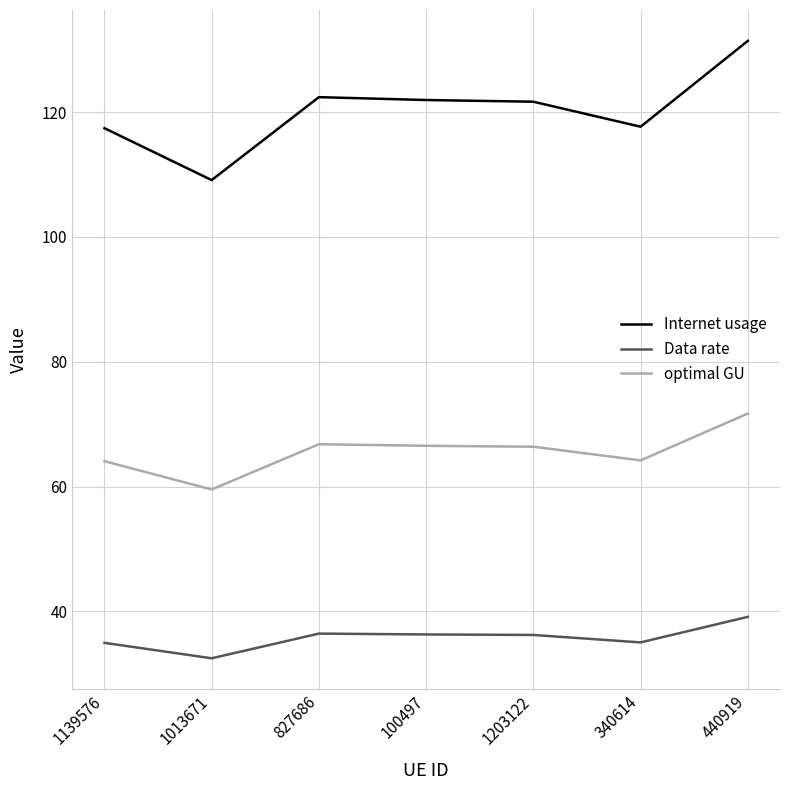

Rank the series by their average value, from lowest to highest.

Data rate, optimal GU, Internet usage